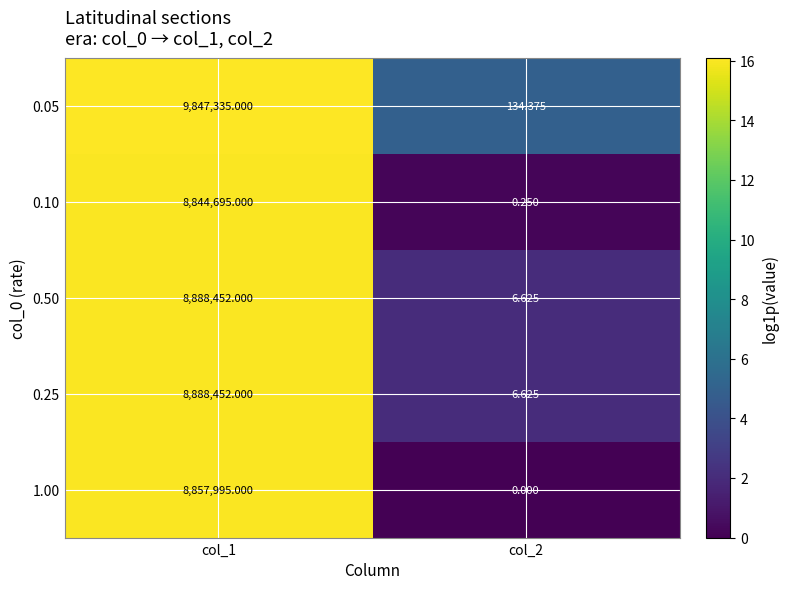

Is the value of 1.00 at col_1 greater than the value of 0.50 at col_2?

Yes